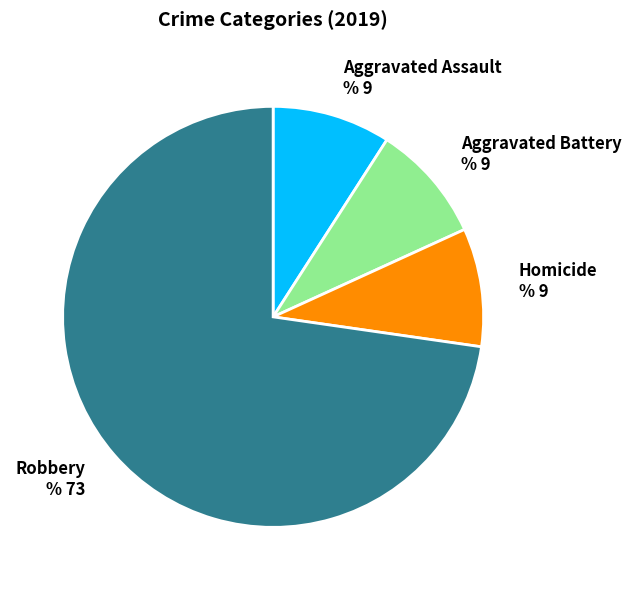

How many segments does this pie chart have?

4